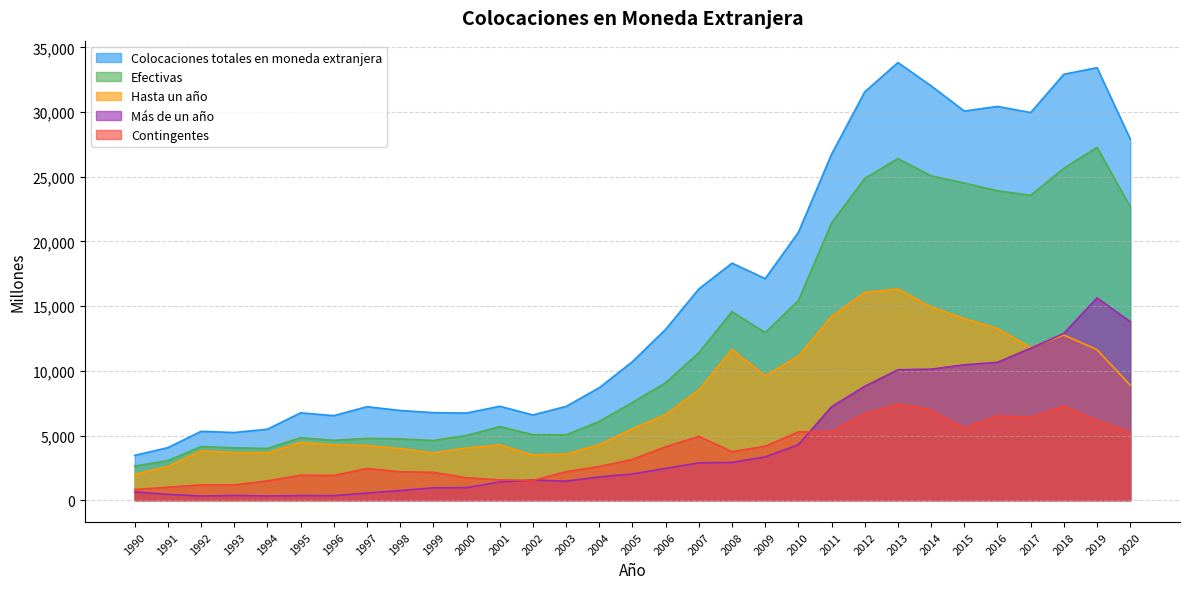

True or false: Contingentes has more than 1 interior local peaks.

True